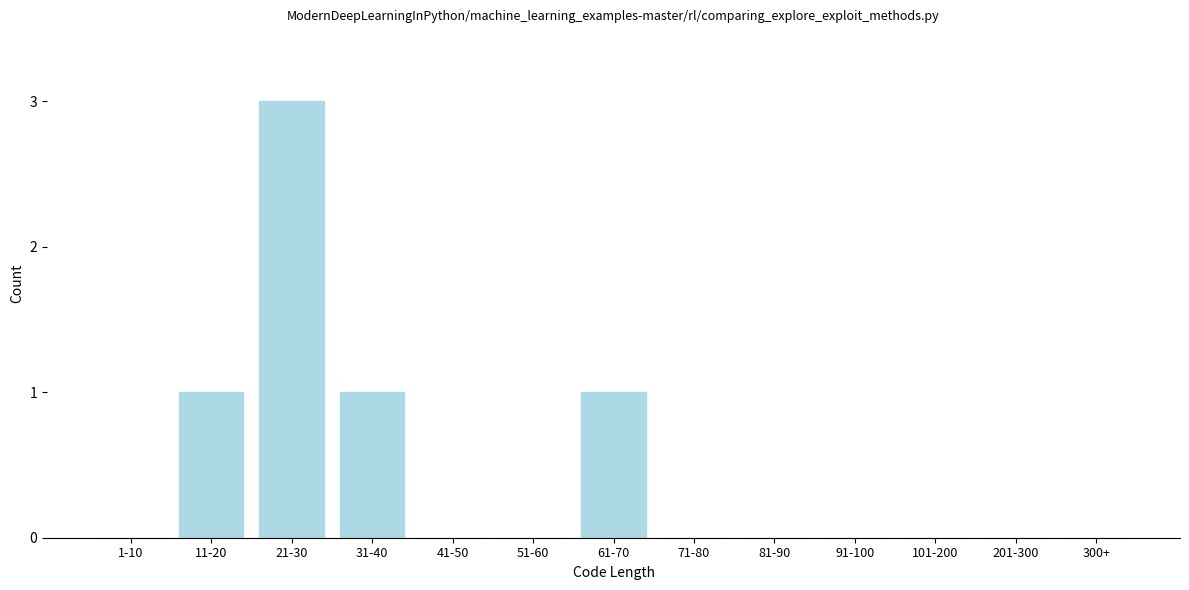

Reading left to right, what are all the values shown in this chart?

1-10=0	11-20=1	21-30=3	31-40=1	41-50=0	51-60=0	61-70=1	71-80=0	81-90=0	91-100=0	101-200=0	201-300=0	300+=0